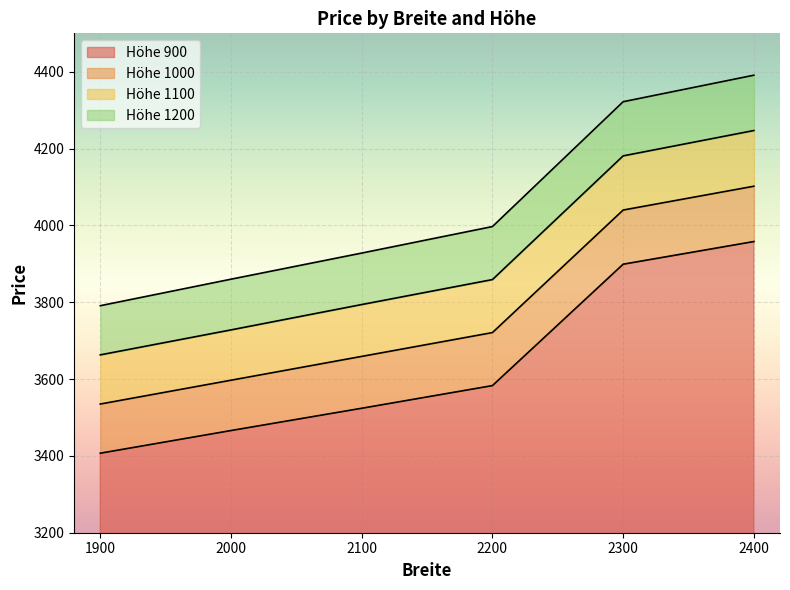

Is it true that 1100 equals 4247 at 2400?

True